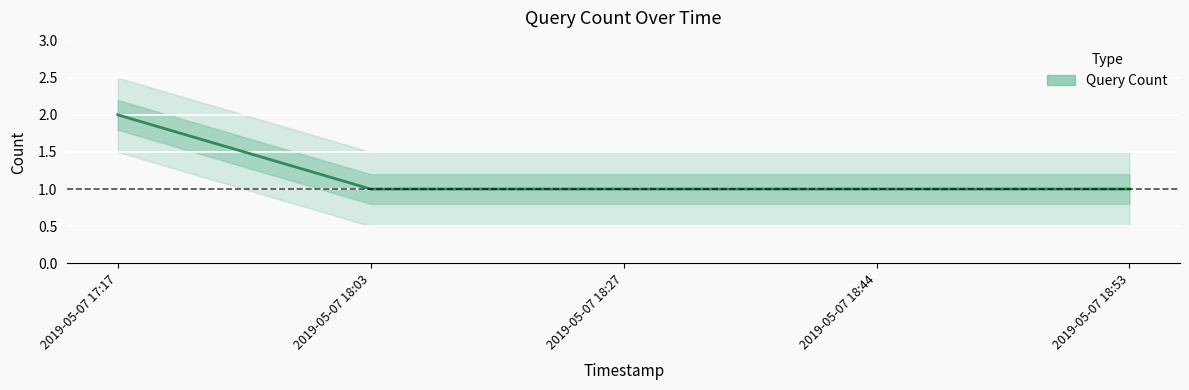

Reading right to left, transcribe all the data shown in this chart.

2019-05-07 18:53=1	2019-05-07 18:44=1	2019-05-07 18:27=1	2019-05-07 18:03=1	2019-05-07 17:17=2